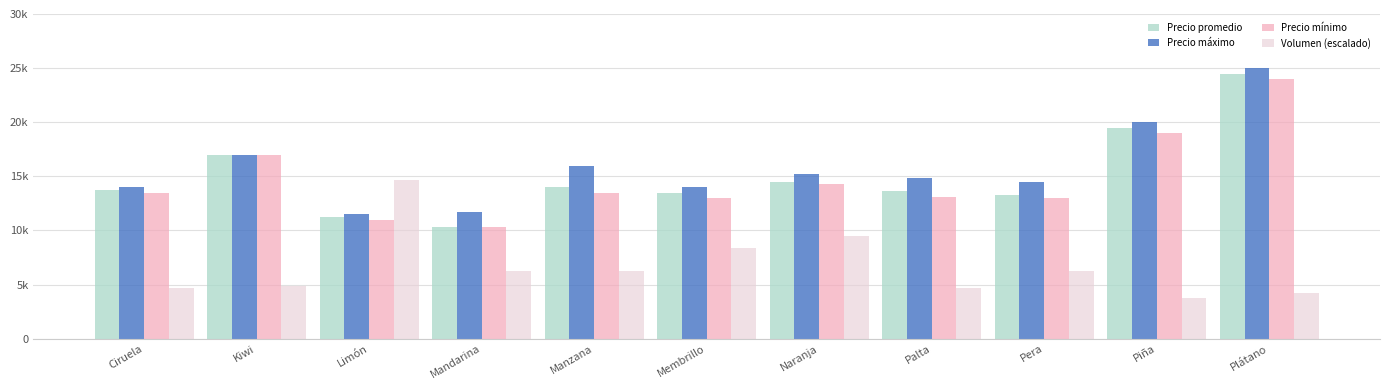

At how many categories does at least one series exceed 4944?

11